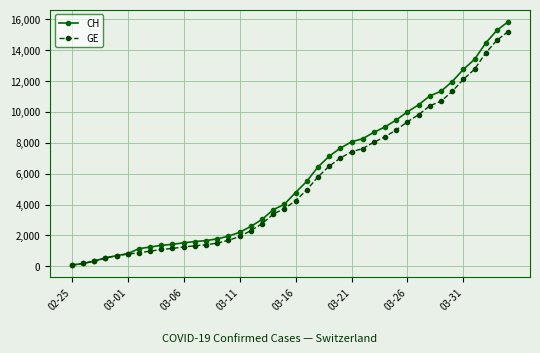

Which series has the largest total across all categories?

CH